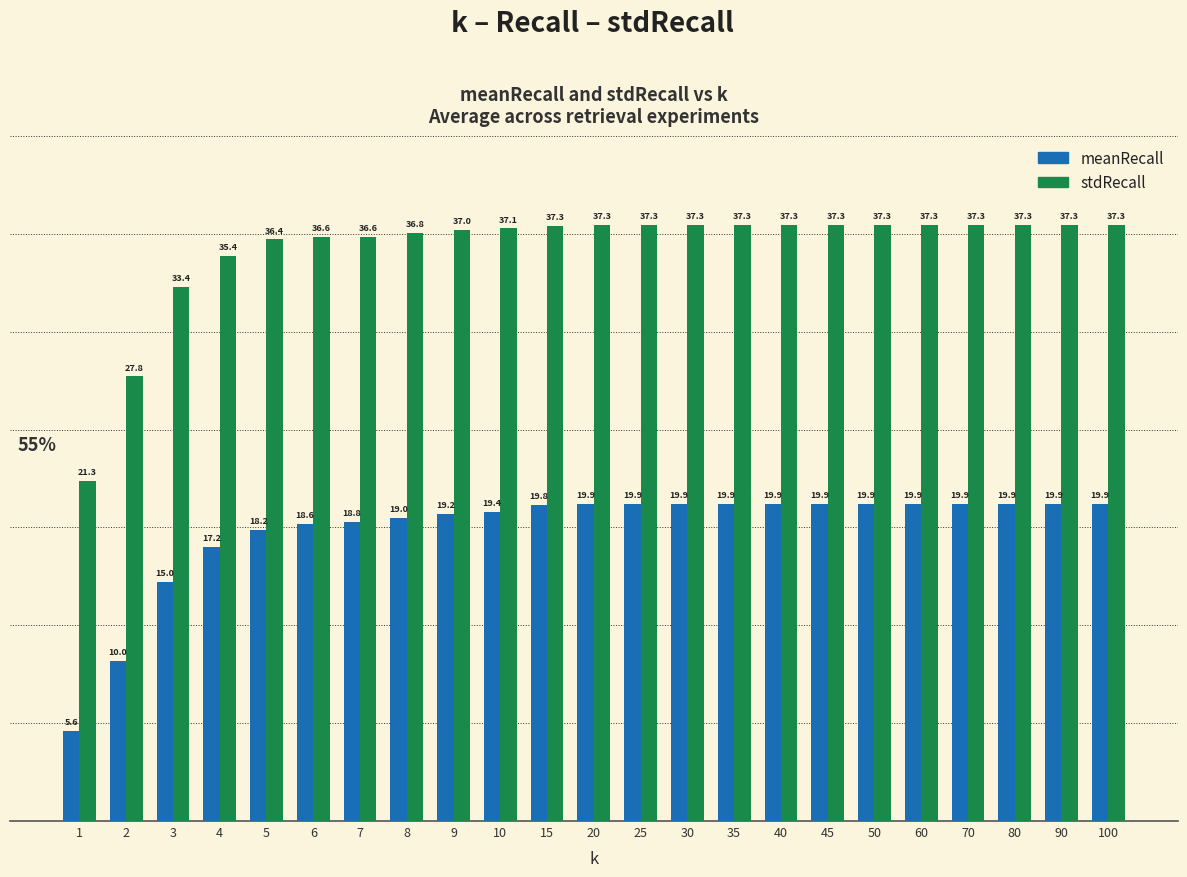

Reading left to right, list all the values displayed in this chart.

meanRecall: 5.6	10.0	15.0	17.2	18.2	18.6	18.8	19.0	19.2	19.4	19.8	19.9	19.9	19.9	19.9	19.9	19.9	19.9	19.9	19.9	19.9	19.9	19.9
stdRecall: 21.3	27.8	33.4	35.4	36.4	36.6	36.6	36.8	37.0	37.1	37.3	37.3	37.3	37.3	37.3	37.3	37.3	37.3	37.3	37.3	37.3	37.3	37.3